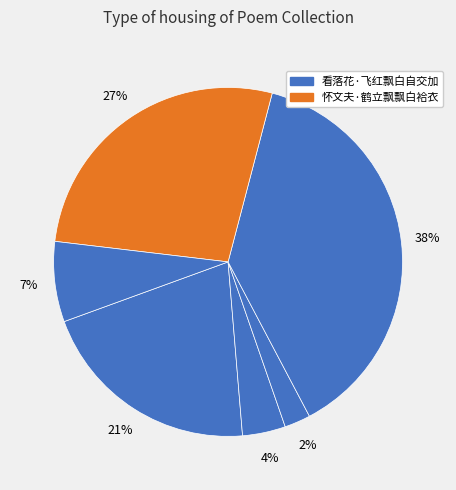

How many slices are in this pie chart?

6